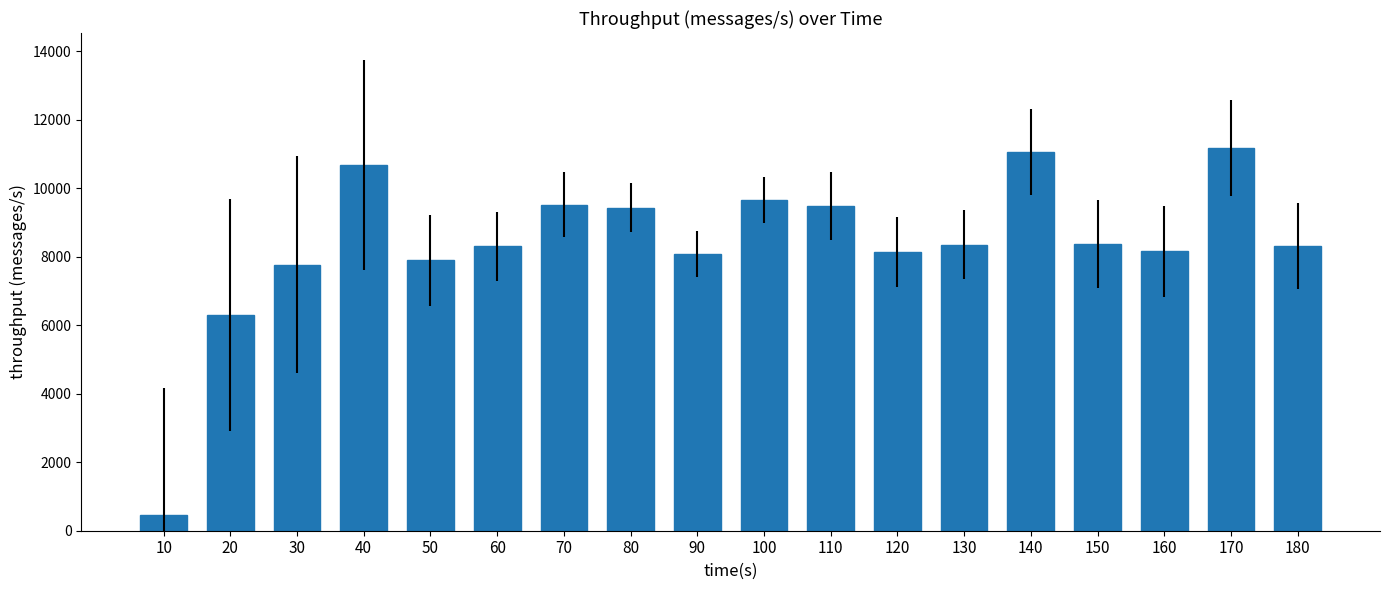

What is the value of the 14th bar from the left?

11053